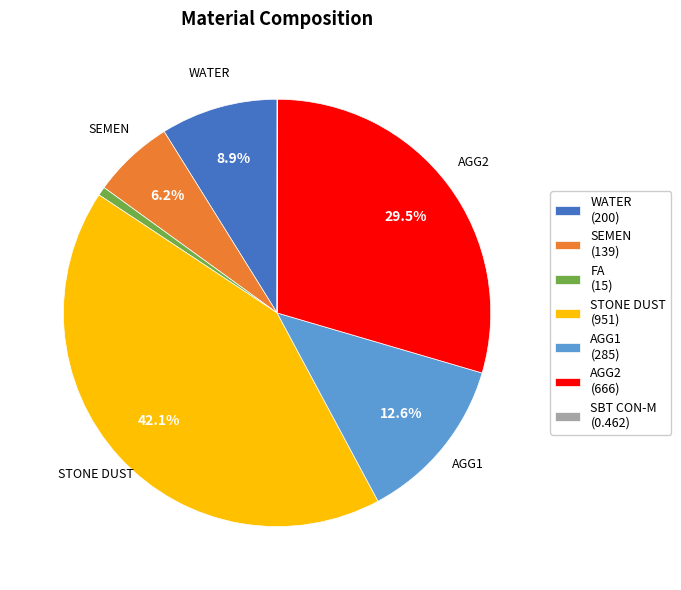

Does any single category account for the majority?

No